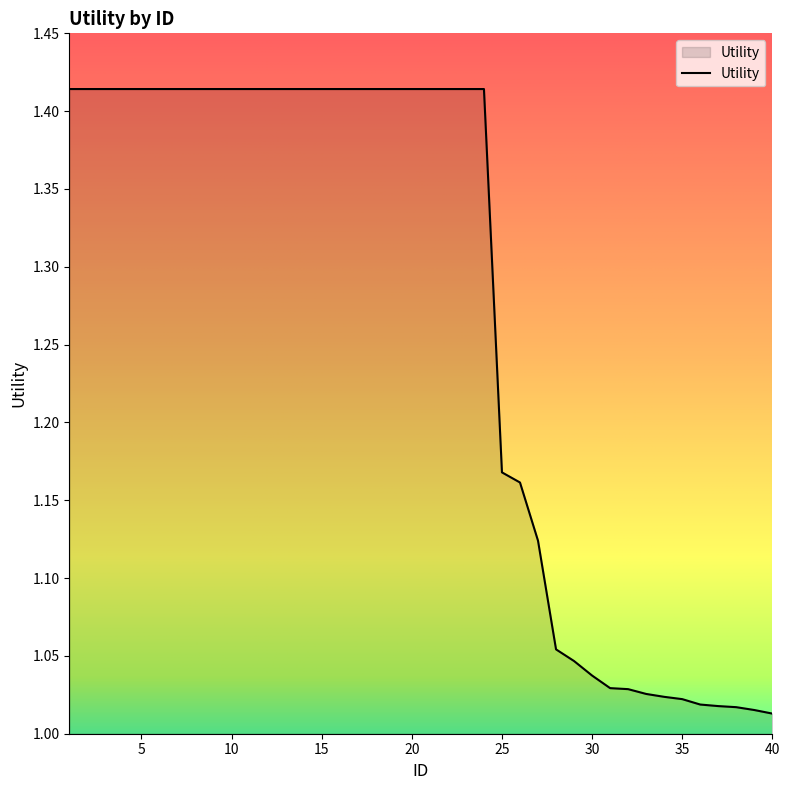

How many lines are shown in the chart?

1